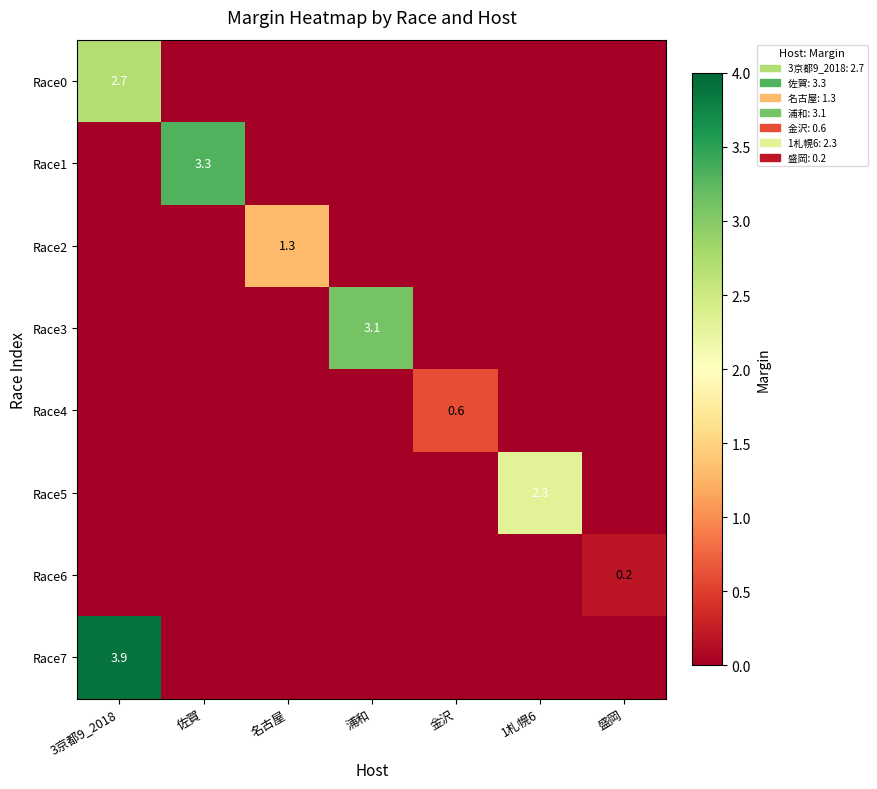

Between 1札幌6 and 金沢, which is larger?

1札幌6